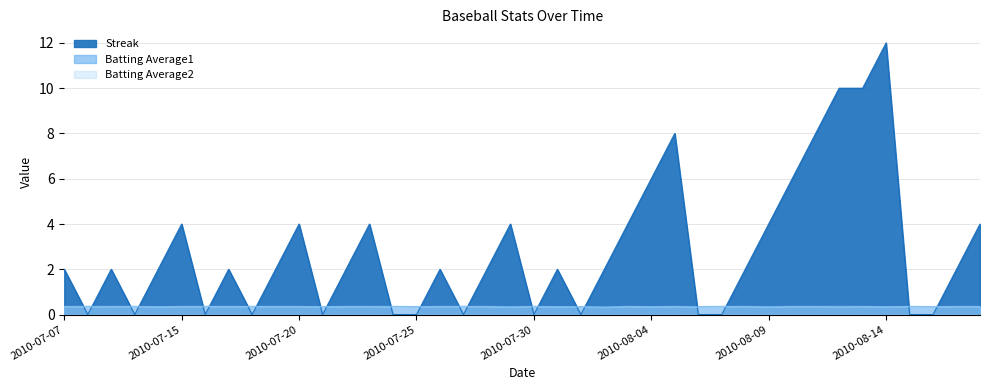

The Batting Average1 series shows 0.1 at 2010-08-14. True or false?

False